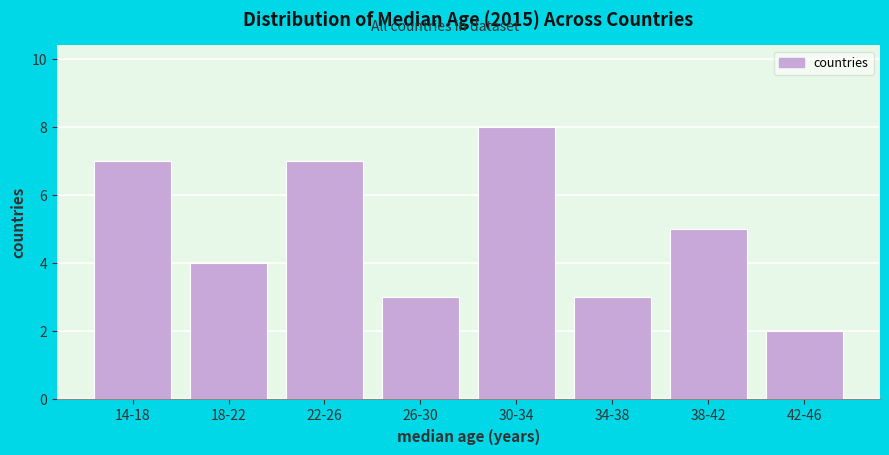

Reading right to left, extract all data points from this chart.

2	5	3	8	3	7	4	7